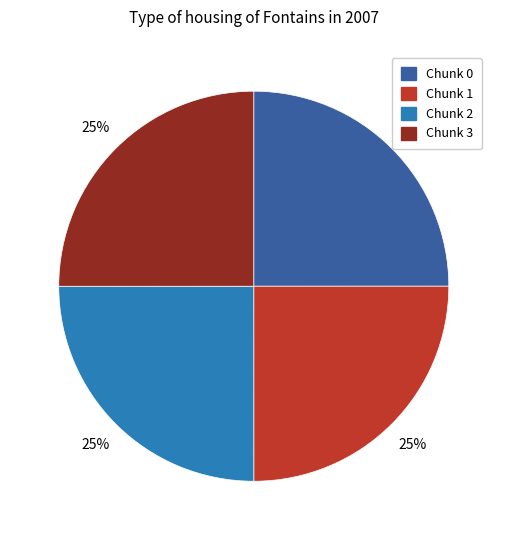

Is there a majority slice in this chart?

No